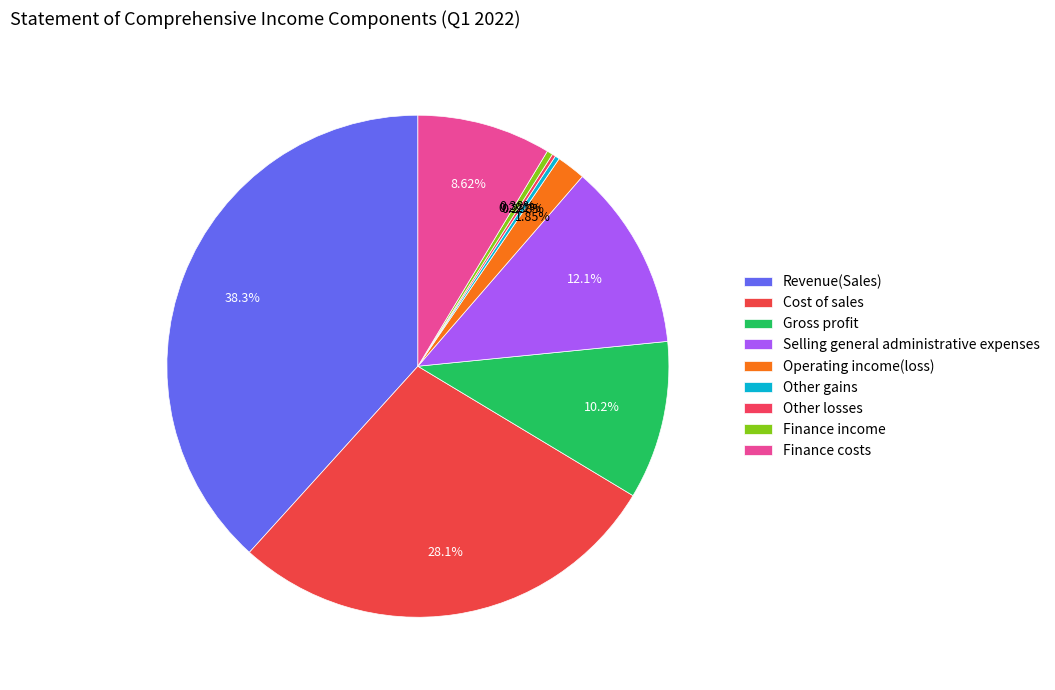

Which slice is the largest?

Revenue(Sales)